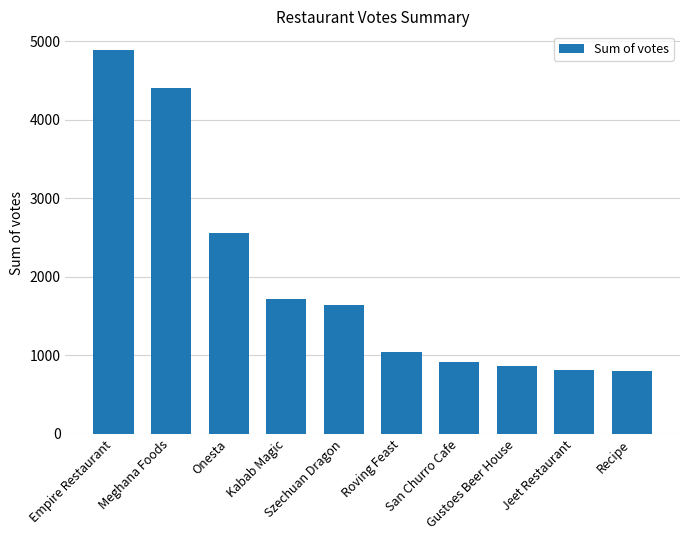

What is the value of the 8th bar from the left?

868